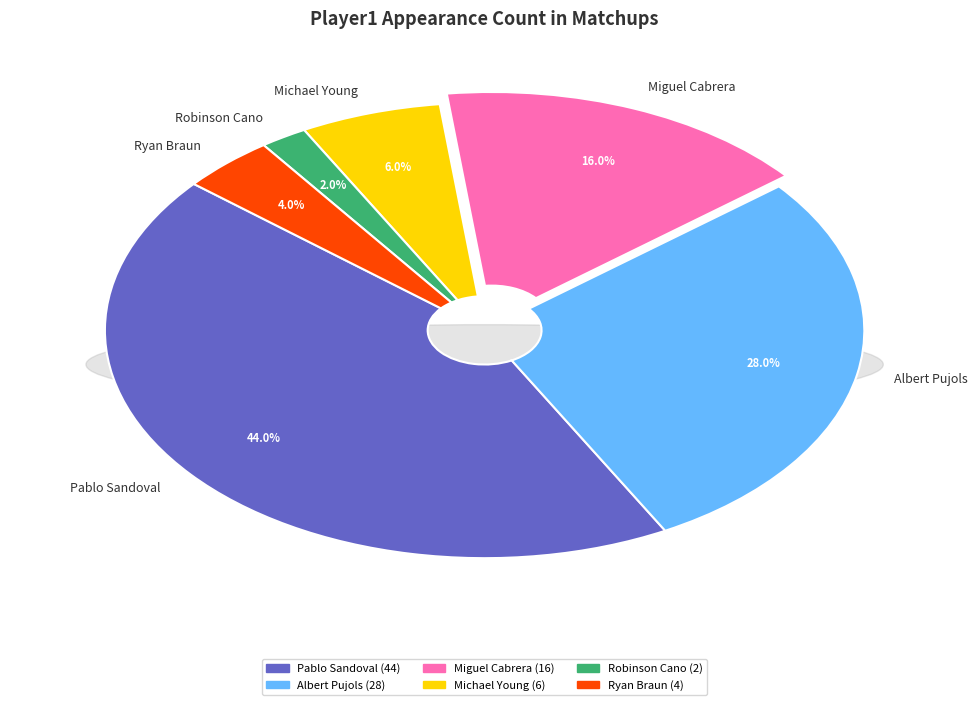

What portion of the pie excludes Robinson Cano?

98.0%